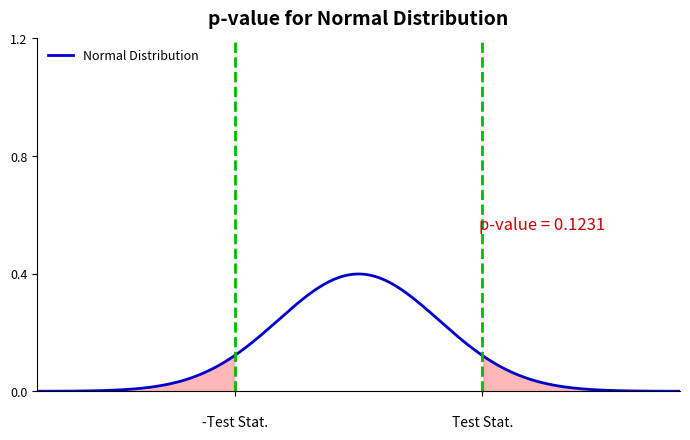

How many lines are shown in the chart?

1